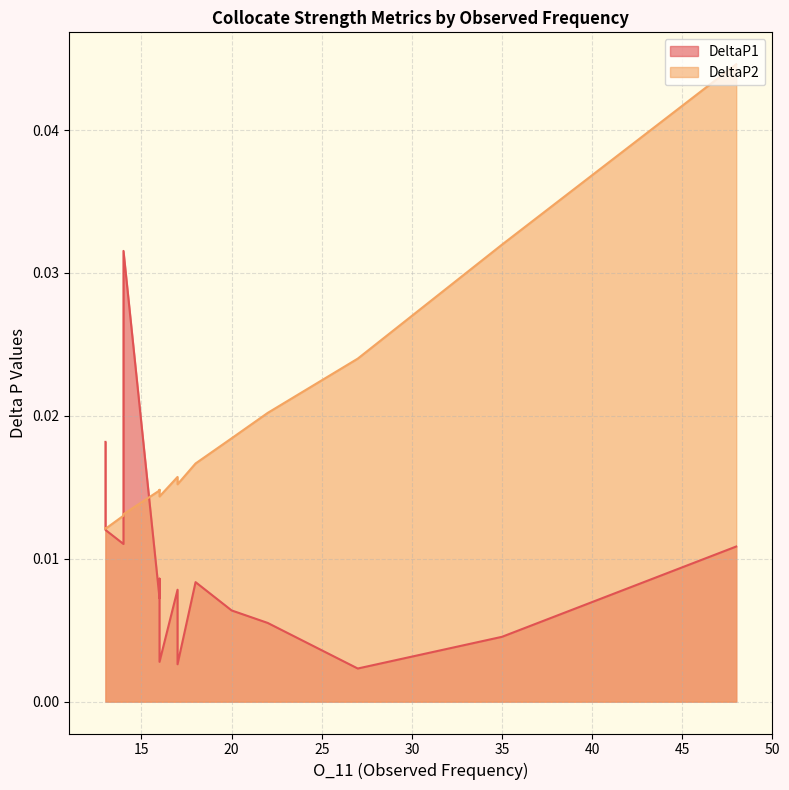

How many times do DeltaP1 and DeltaP2 cross each other?

4